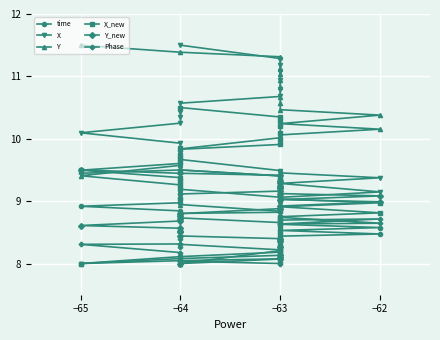

True or false: X_new has a value of 17.0 at −63.

False